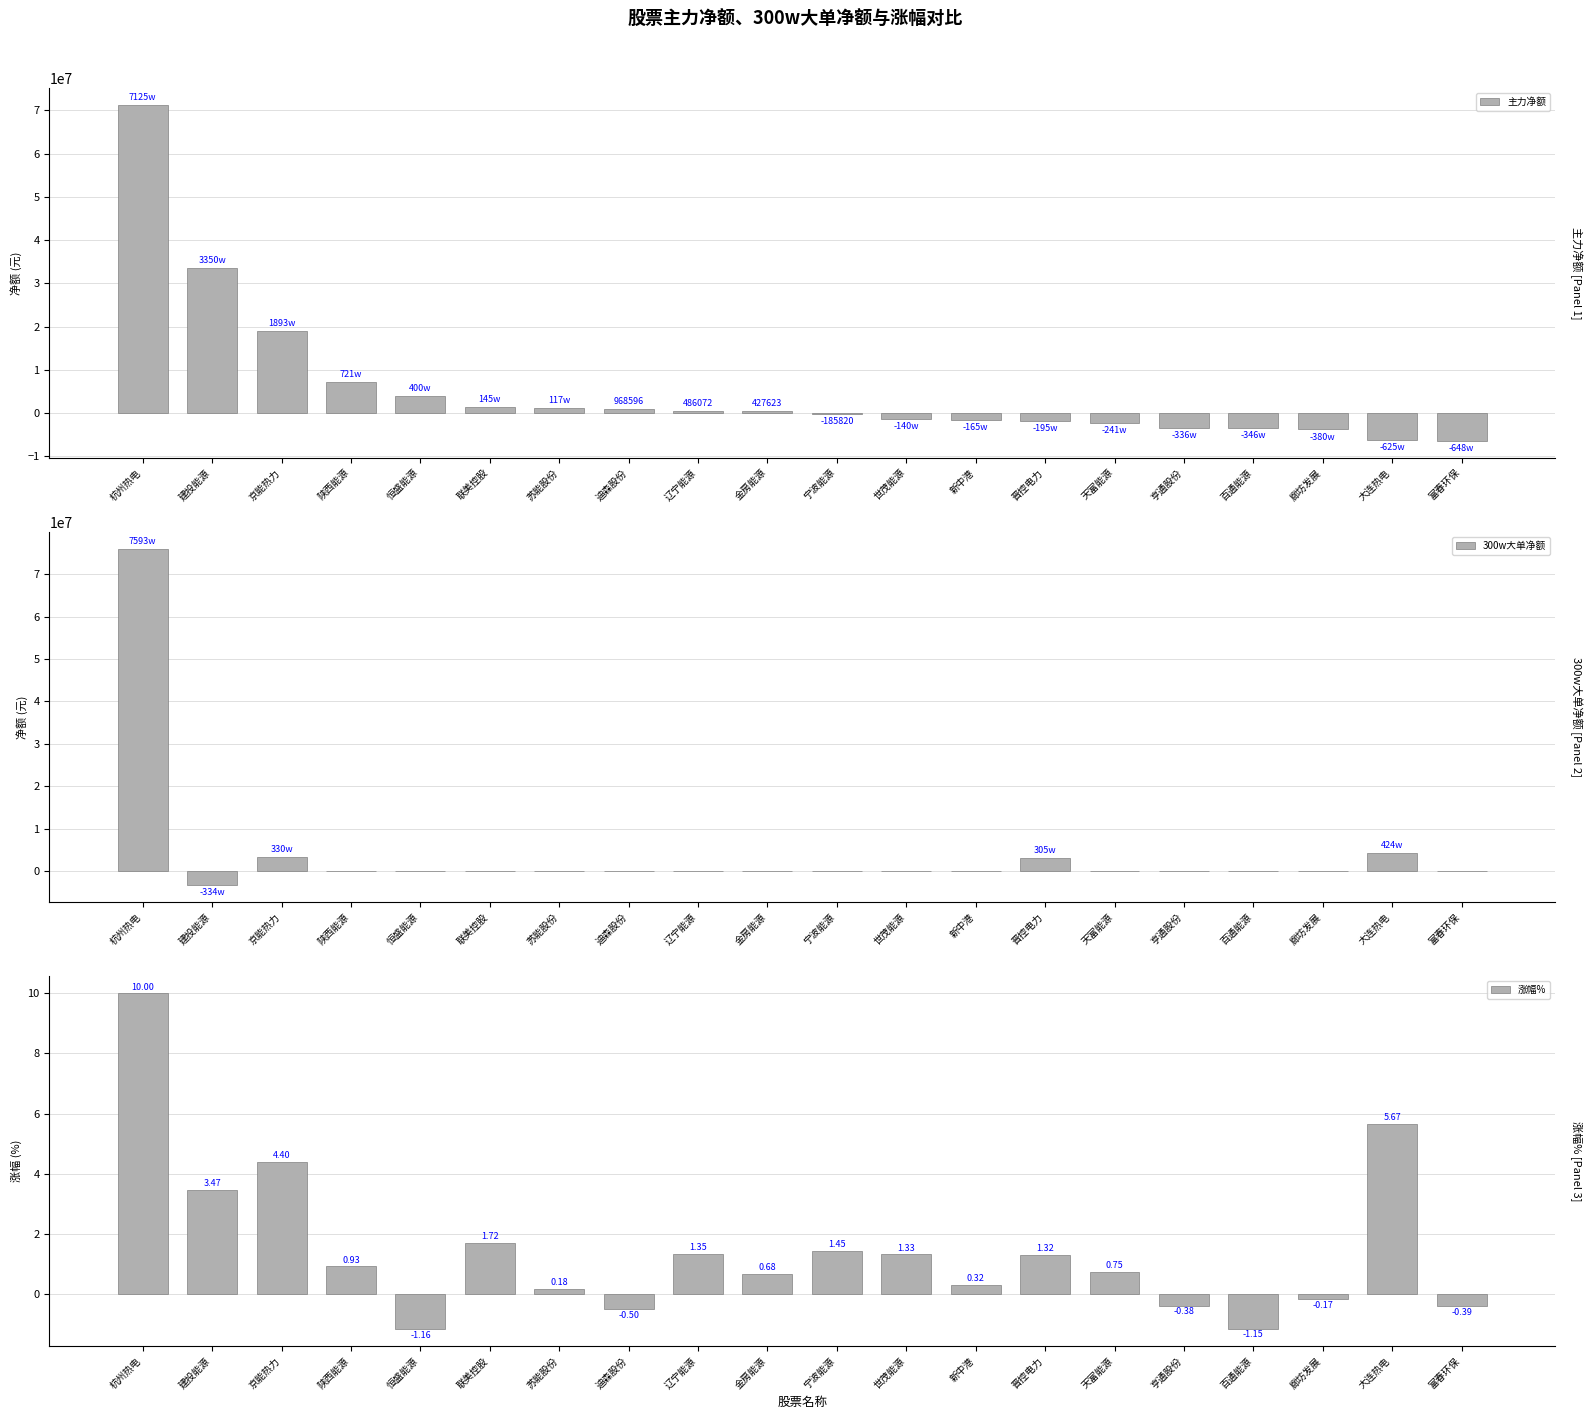

Is it true that 主力净额 equals 11927182.8 at 陕西能源?

False